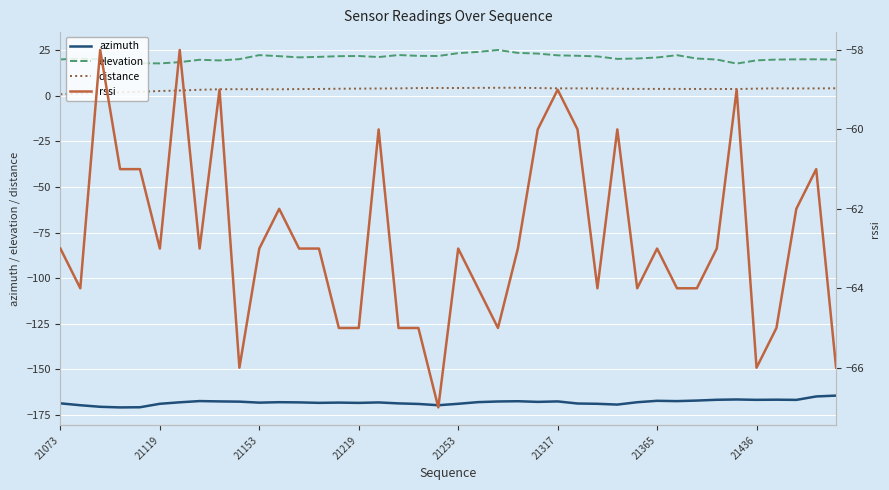

True or false: distance and azimuth intersect in this chart.

False